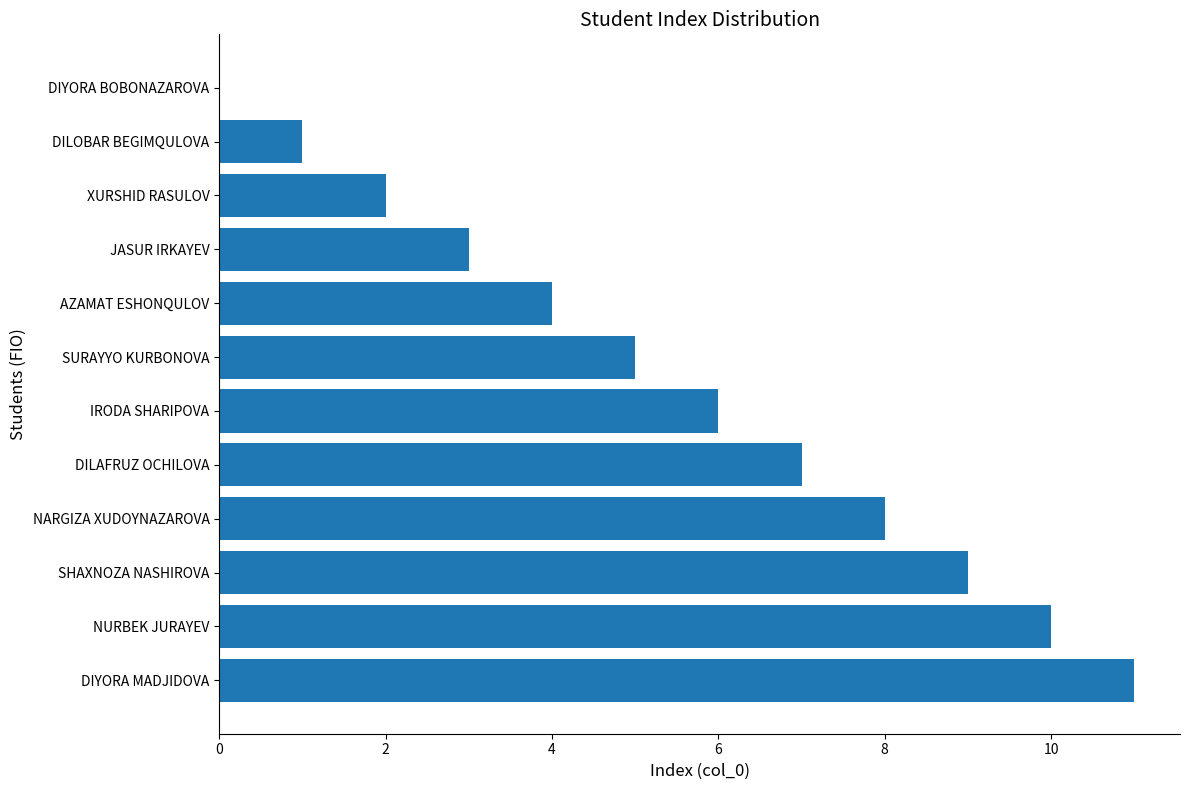

How many series are shown in this chart?

1